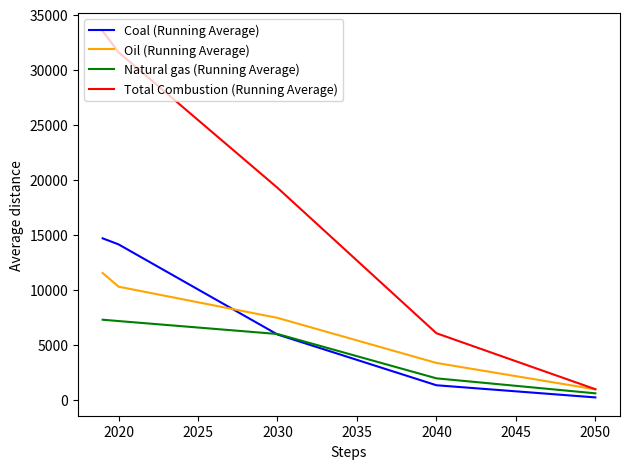

What is the minimum value for Total Combustion (Running Average)?

940